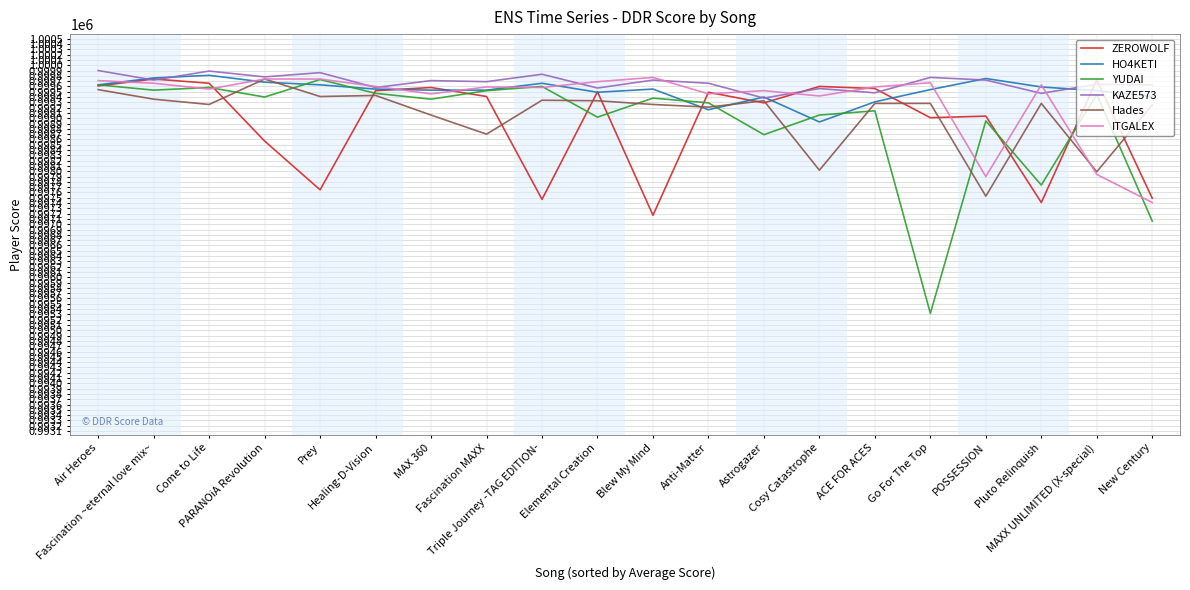

What is the lowest value of the KAZE573 series?

999380